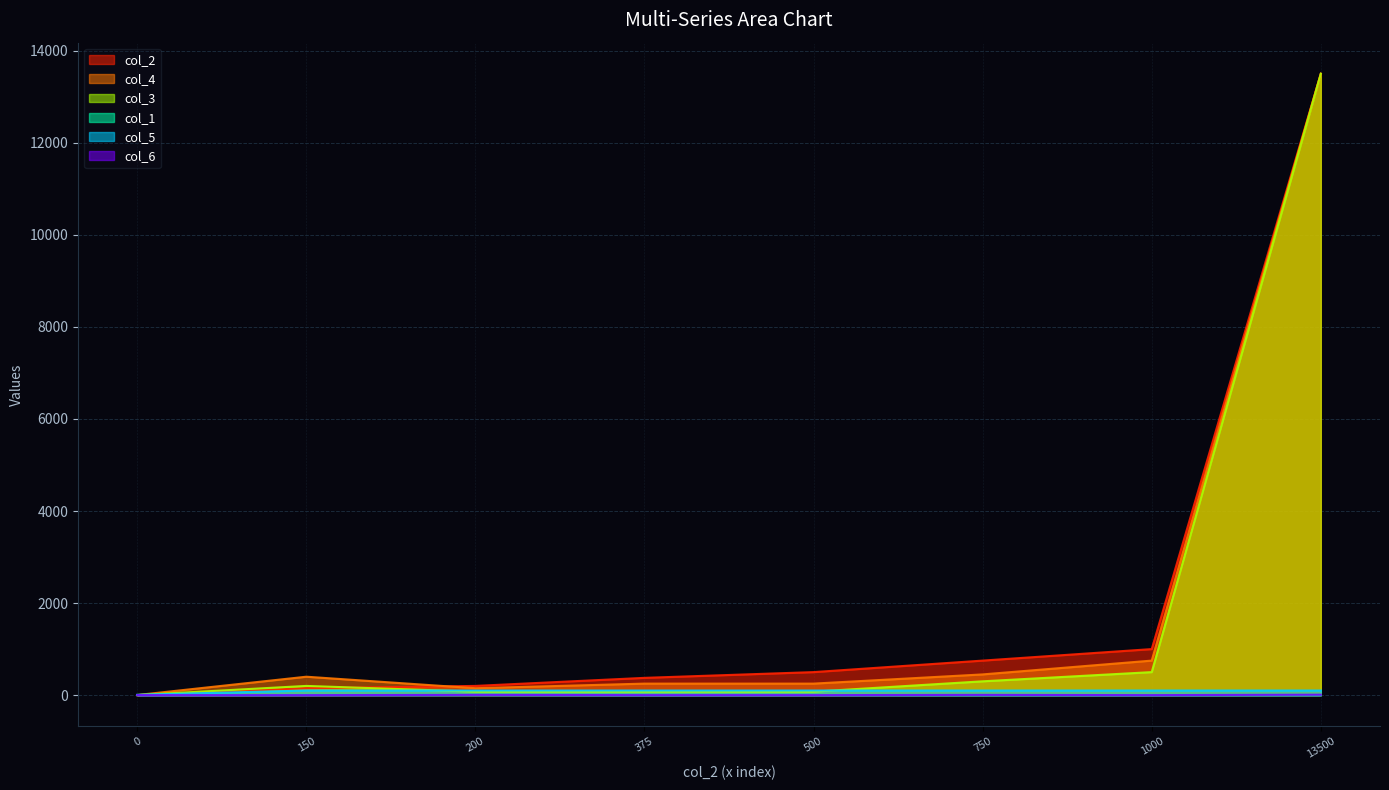

True or false: col_4 and col_6 cross at least once.

False